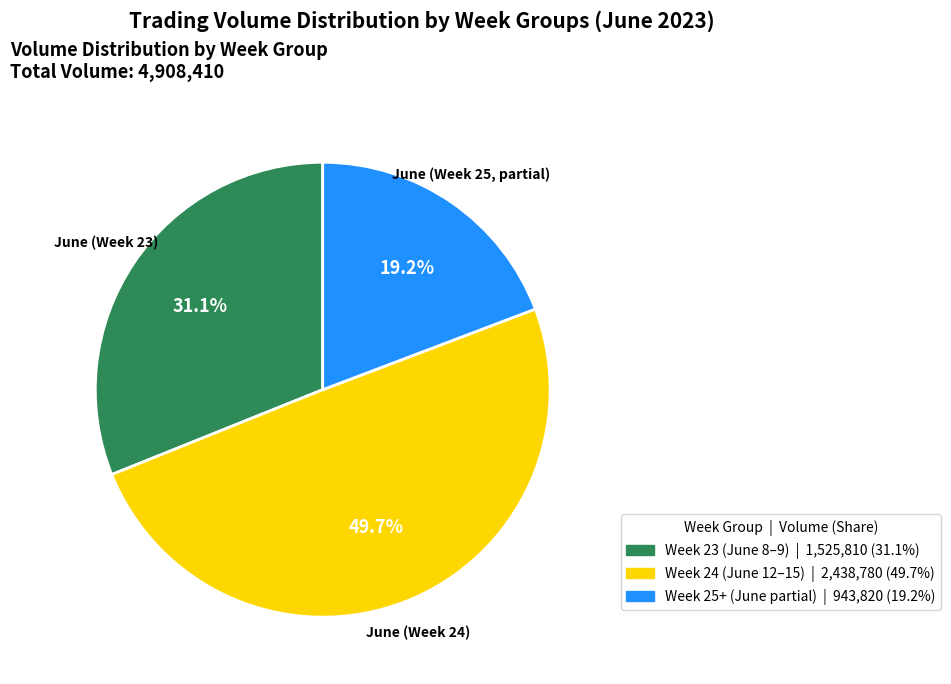

What is the largest slice in the pie chart?

June (Week 24)